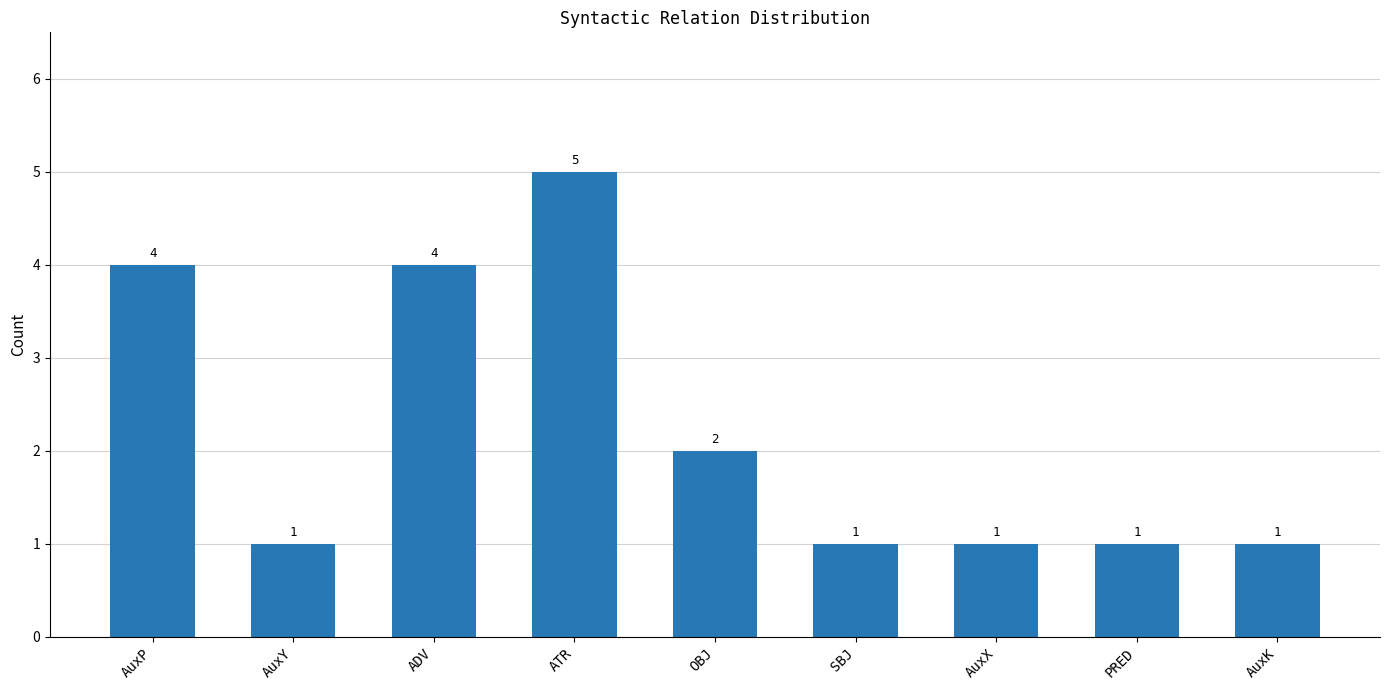

How many values are between 1 and 4?

8